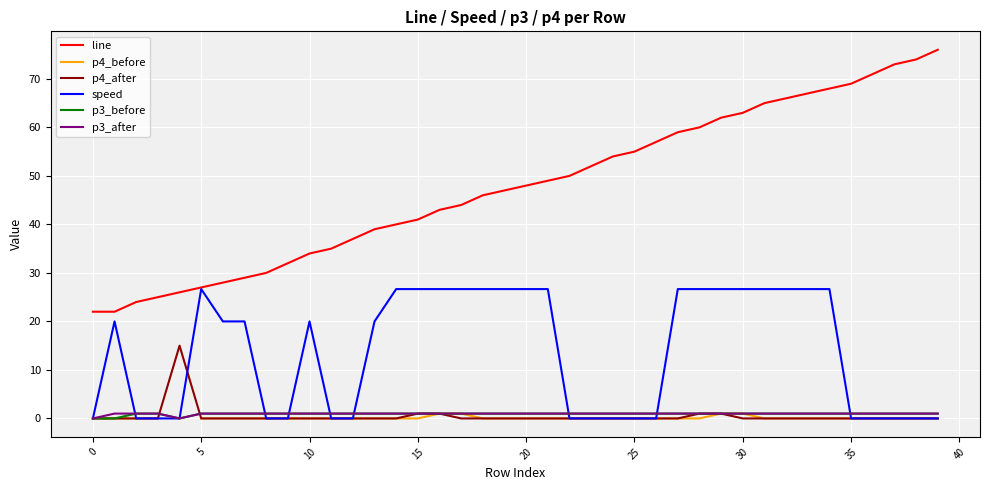

True or false: p3_after has a value of 1.0 at 39.

True